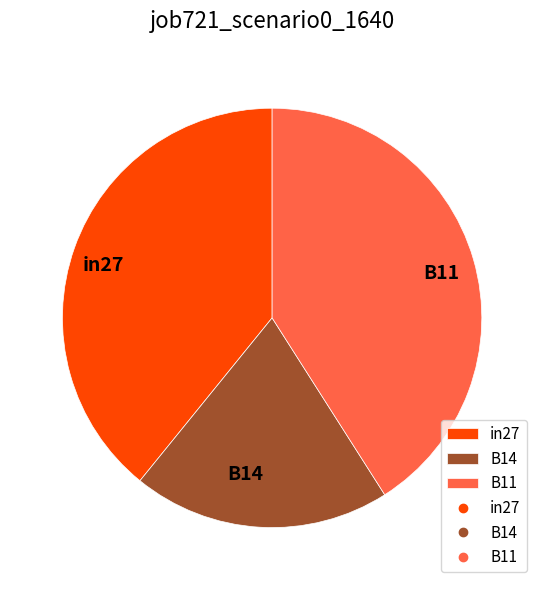

True or false: B14 accounts for 8% of the total.

False